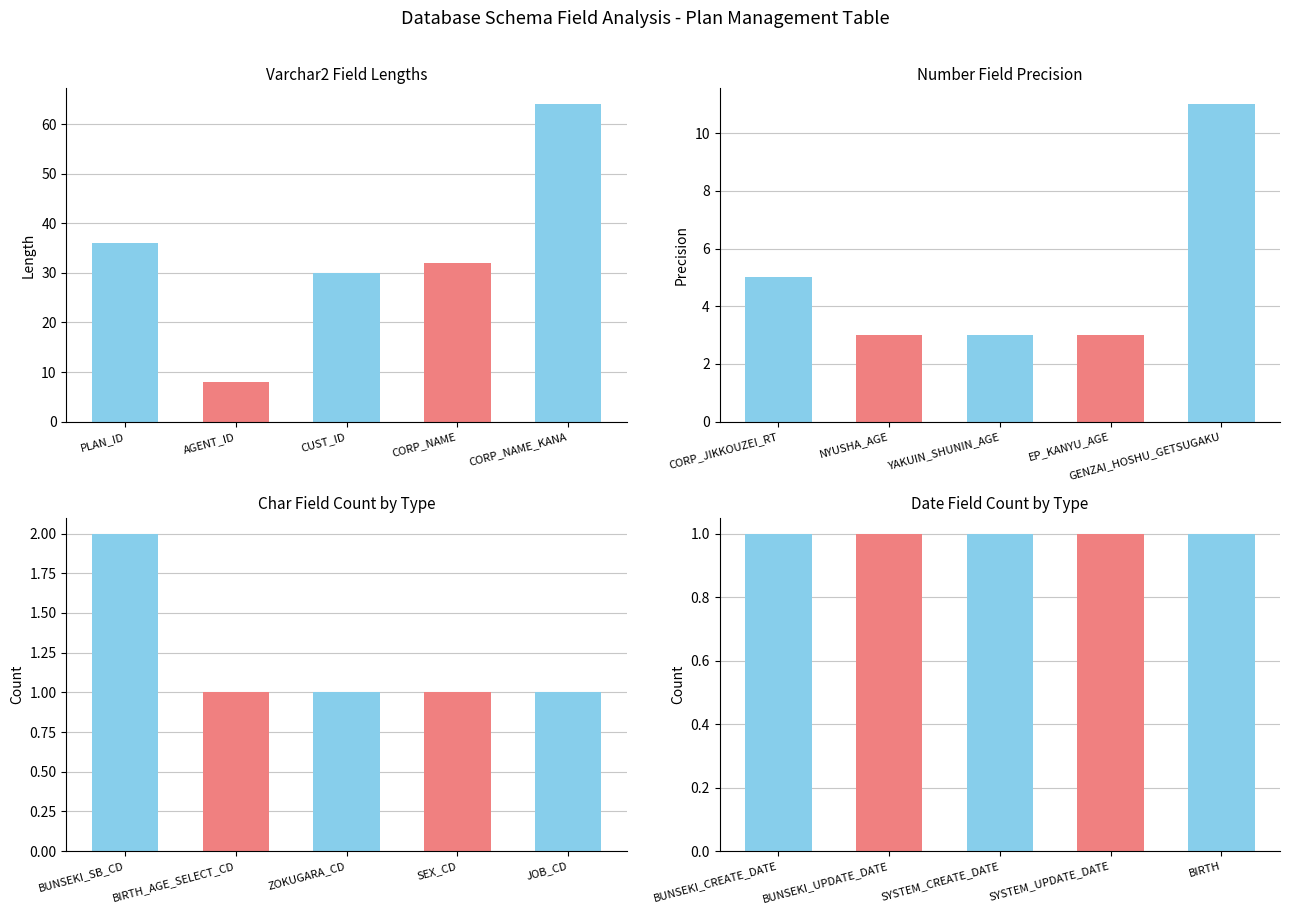

Which series has the largest range (max minus min)?

Varchar2